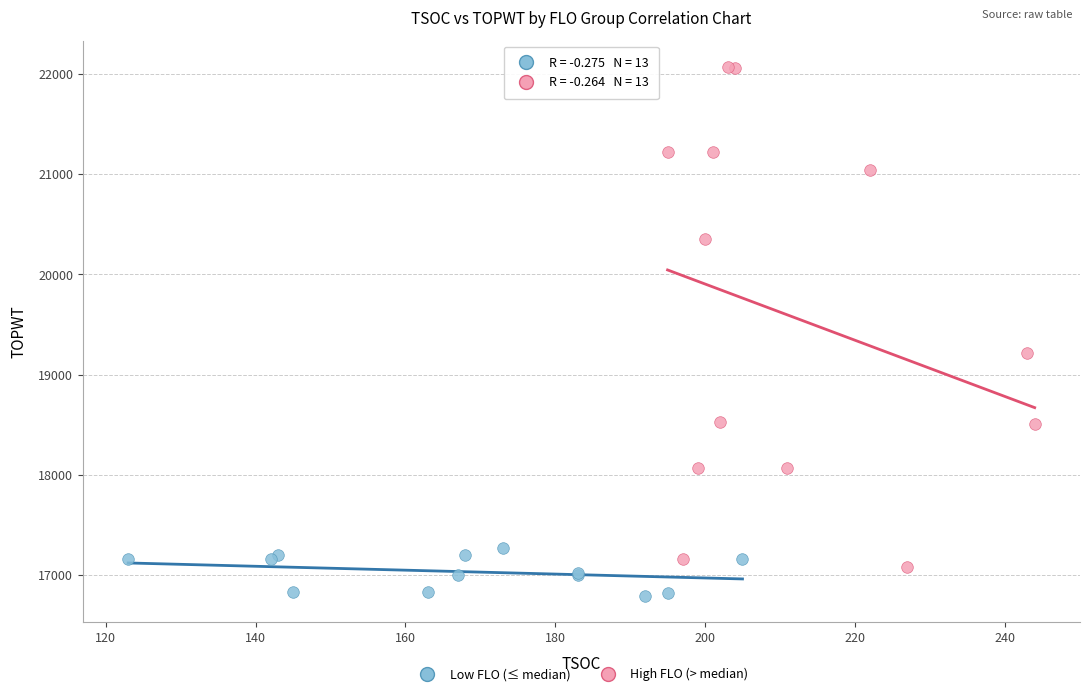

Which series reaches the minimum Y coordinate?

Low FLO (≤ median)